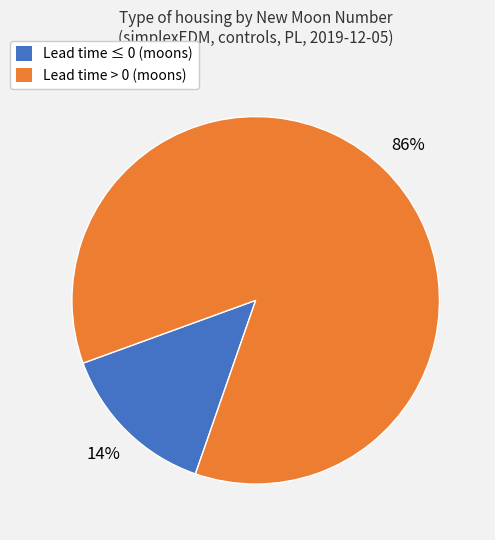

Does any single category account for the majority?

Yes